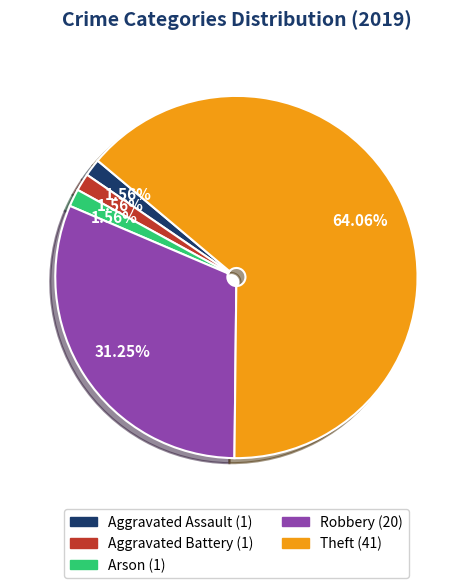

What is the ratio of the value at Robbery to the value at Theft?

0.5